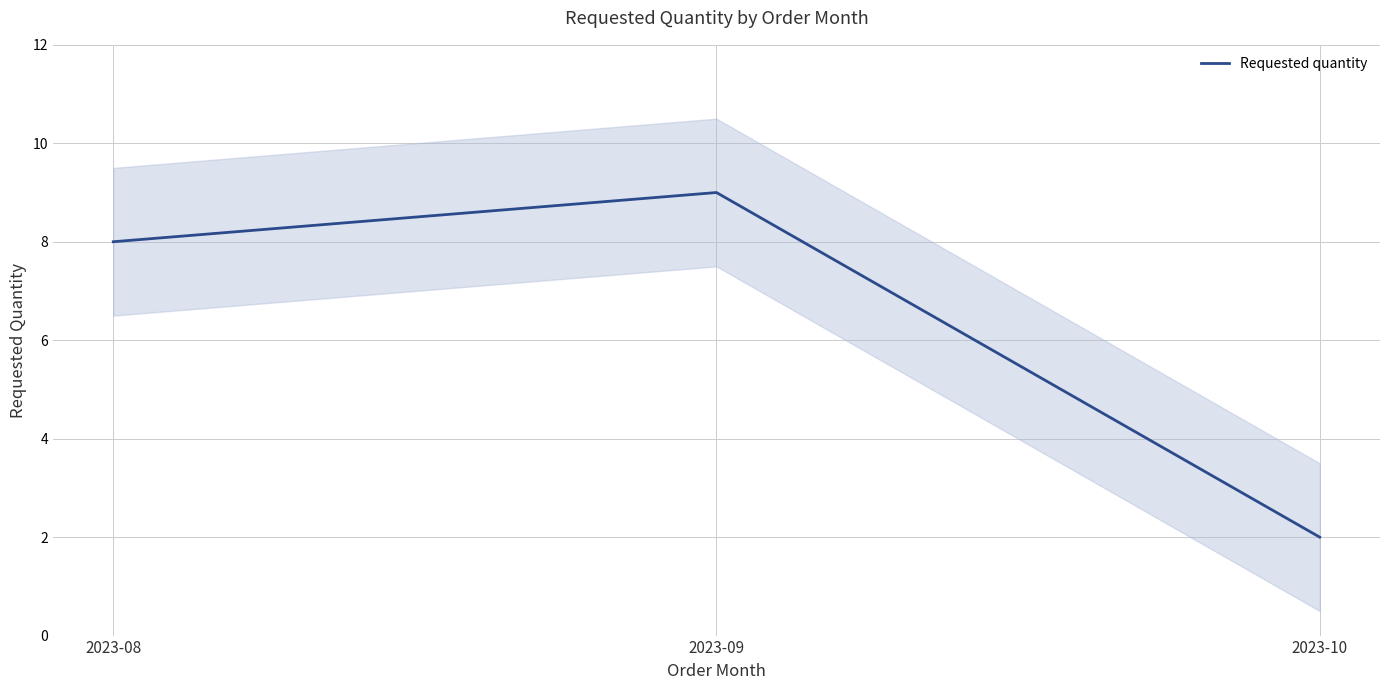

The chart shows a value of 2 at 2023-10. True or false?

True